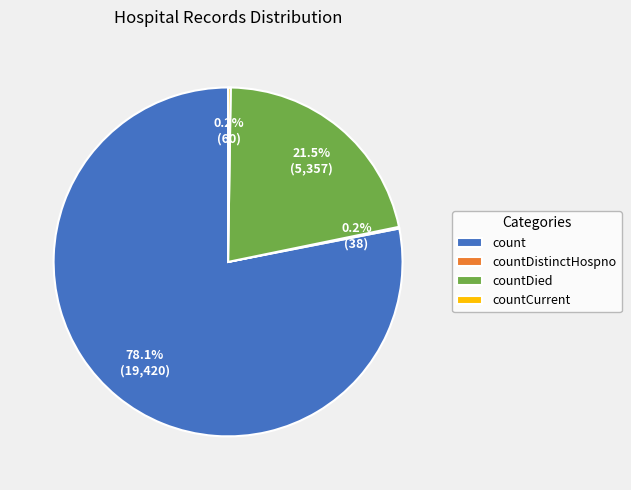

What is the largest slice in the pie chart?

count